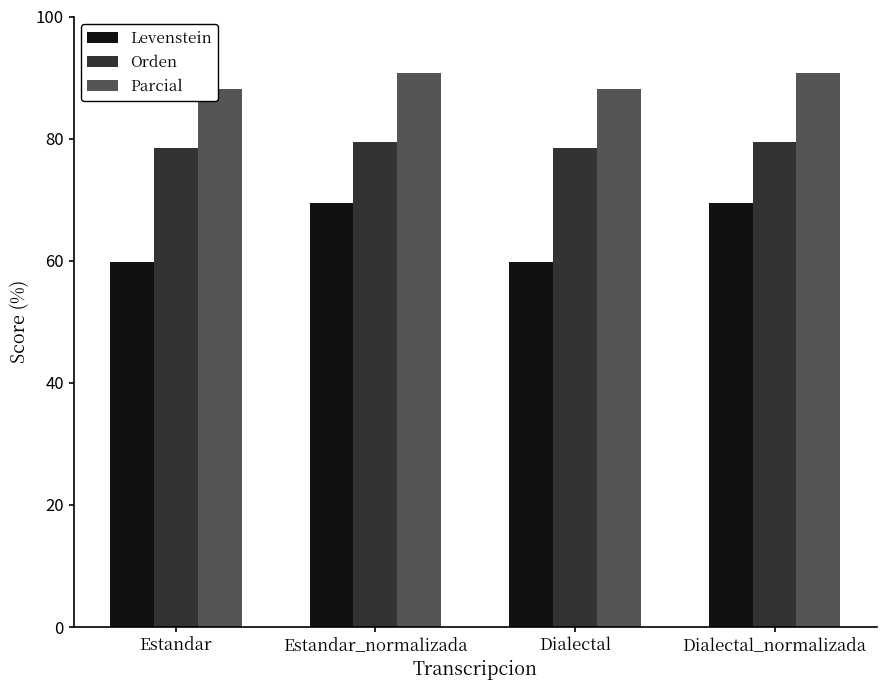

What is the smallest value displayed?

59.8